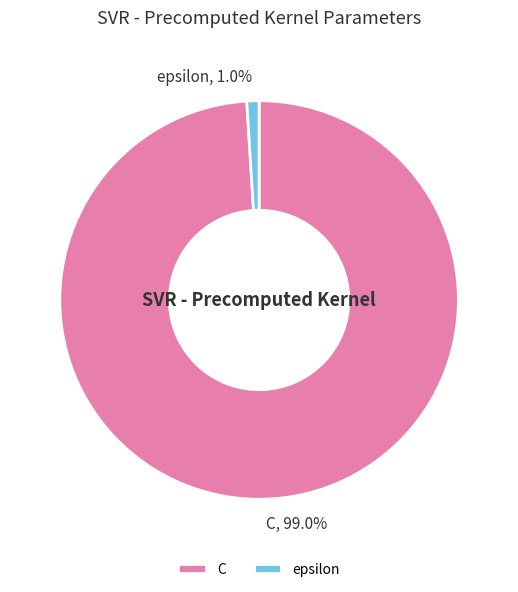

Is it true that C is 89% of the pie?

False